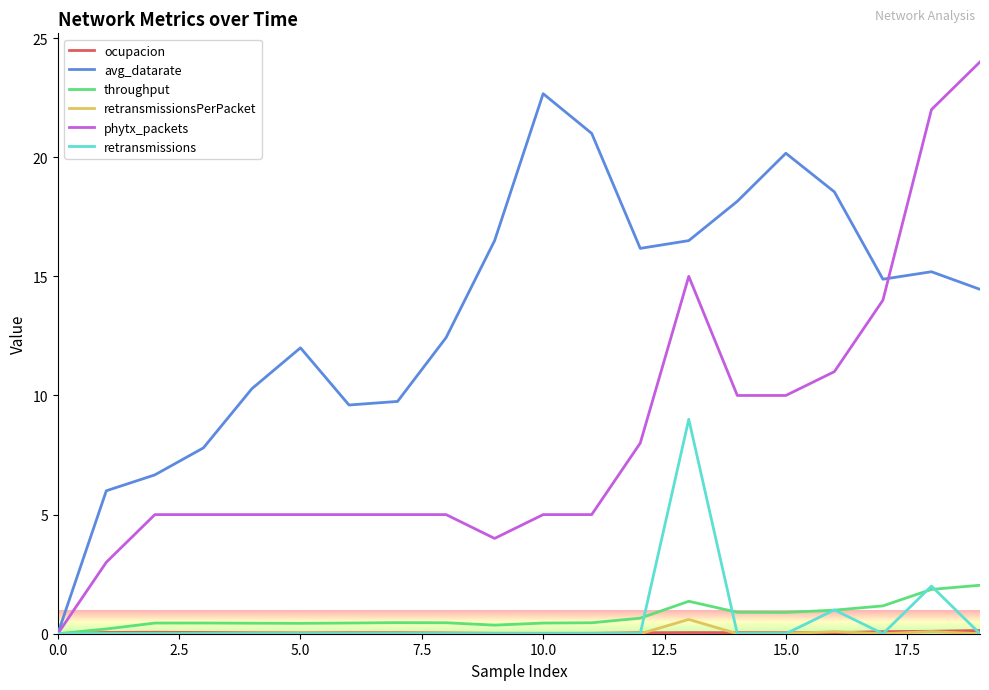

What is the maximum value for avg_datarate?

22.7